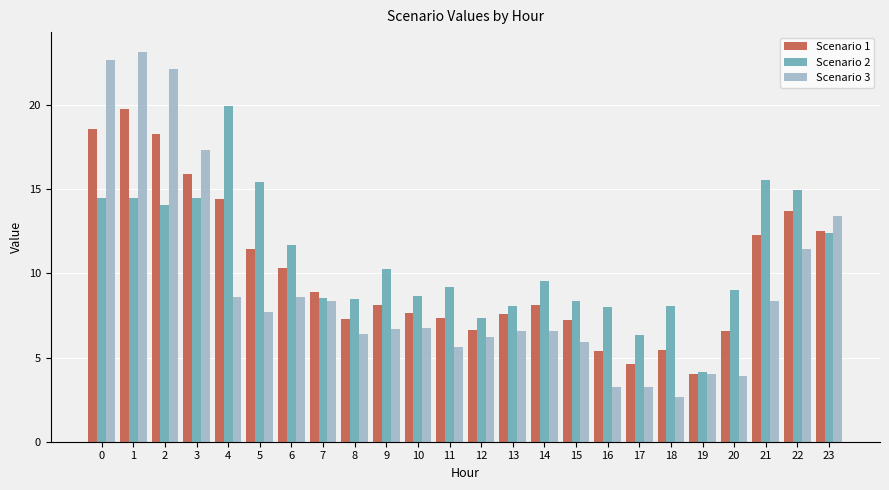

The Scenario 2 series shows 8.5 at 0. True or false?

False